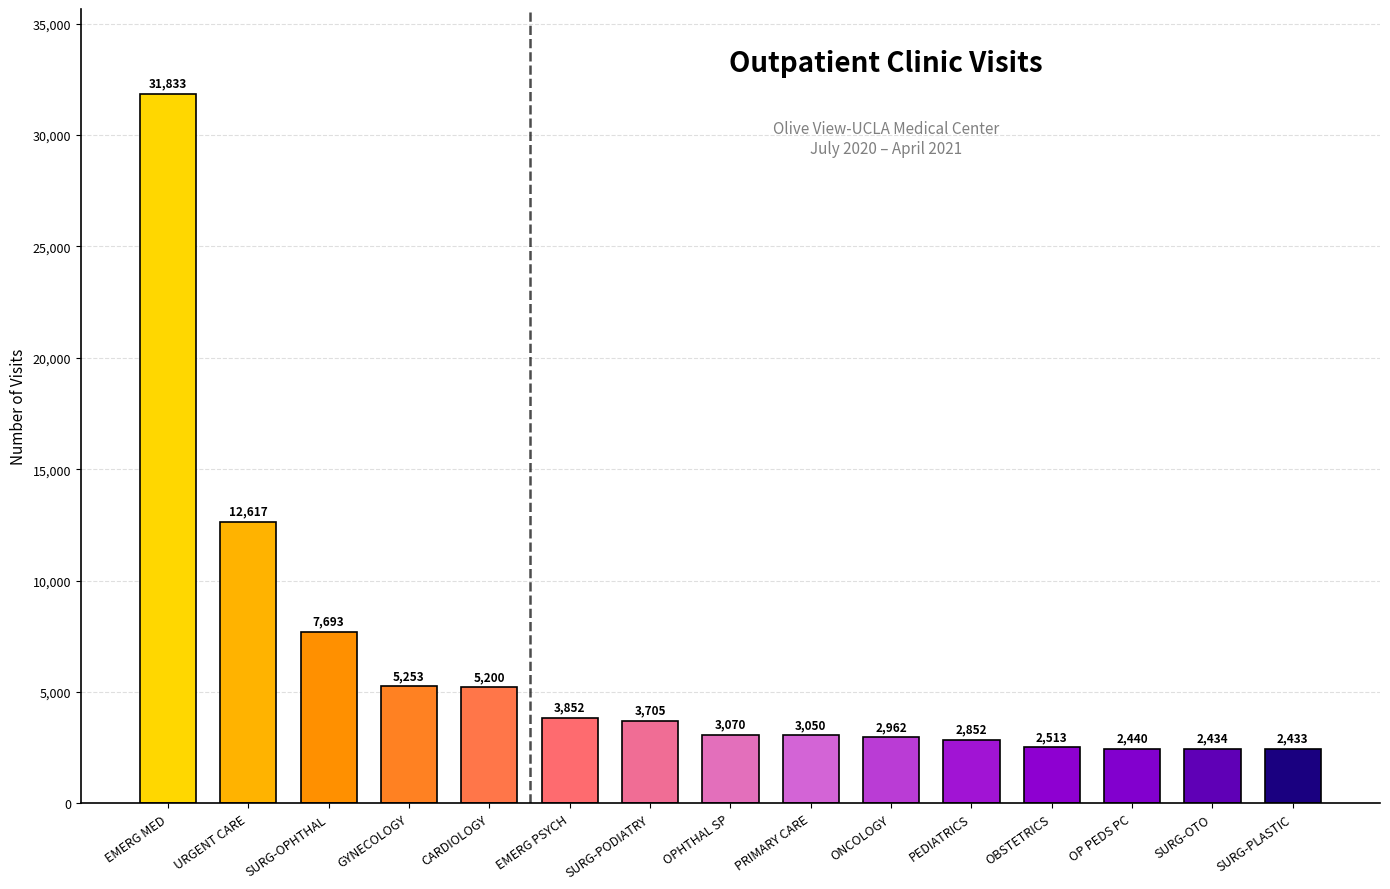

List the labels in order of value, largest first.

EMERG MED, URGENT CARE, SURG-OPHTHAL, GYNECOLOGY, CARDIOLOGY, EMERG PSYCH, SURG-PODIATRY, OPHTHAL SP, PRIMARY CARE, ONCOLOGY, PEDIATRICS, OBSTETRICS, OP PEDS PC, SURG-OTO, SURG-PLASTIC